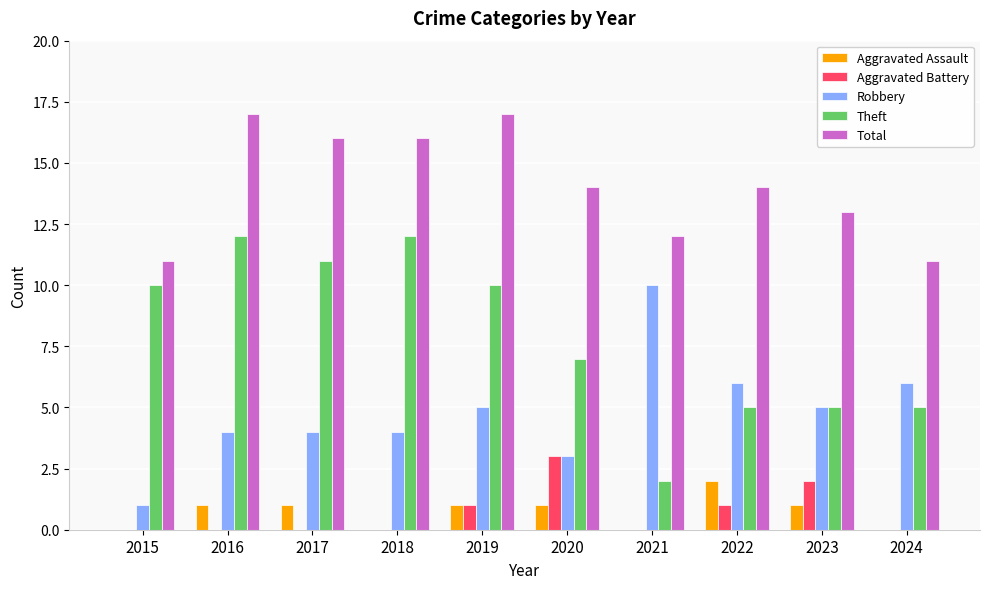

Is it true that Robbery equals 2 at 2024?

False